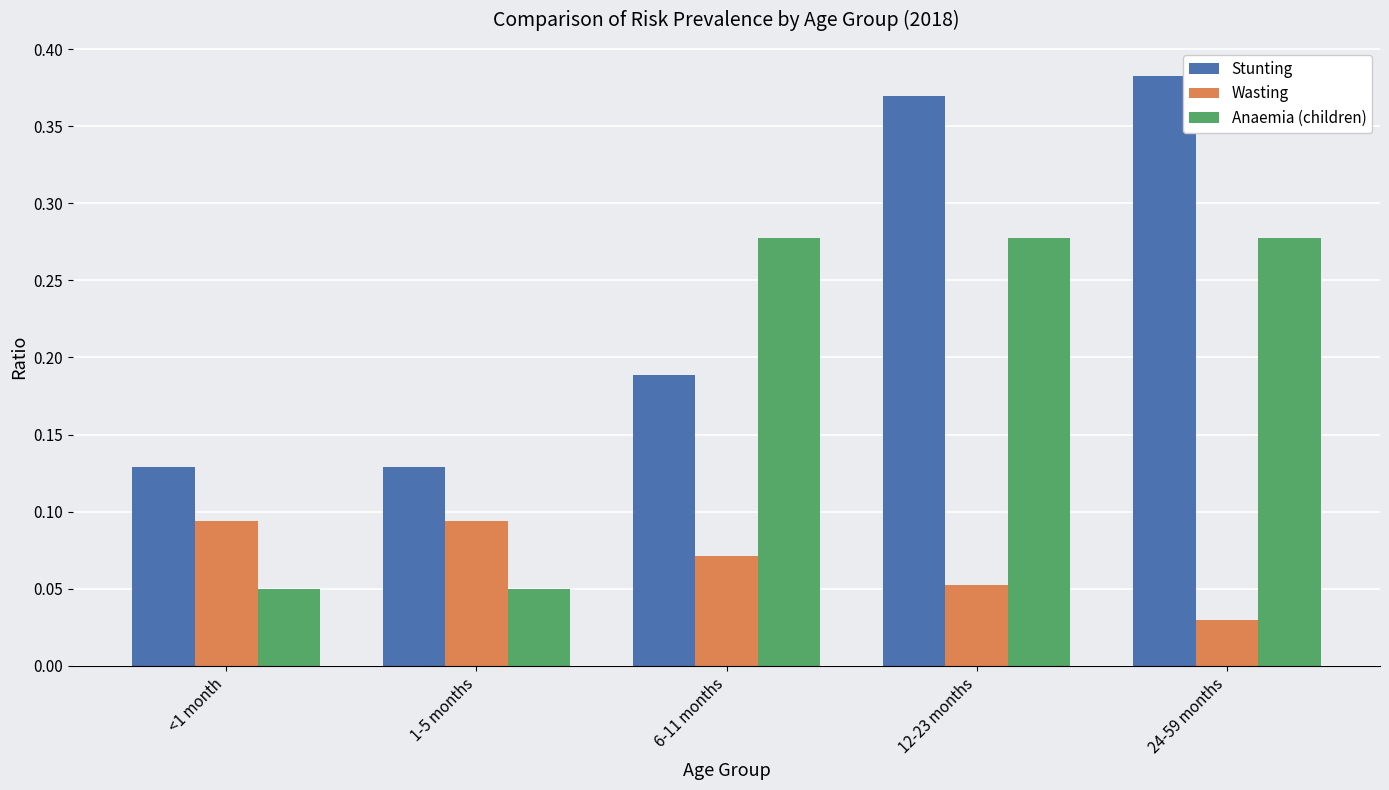

At which category is the sum across all series the highest?

12-23 months